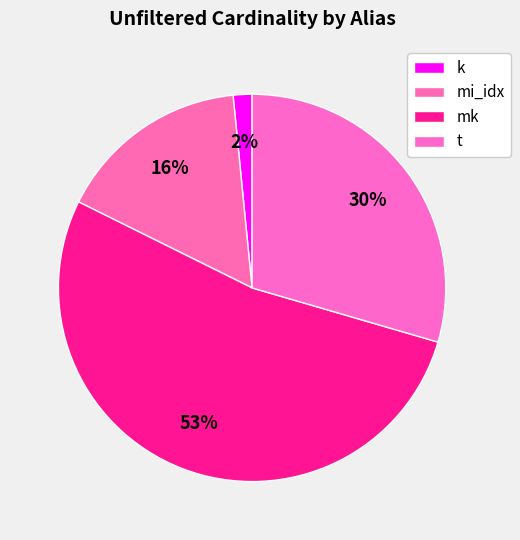

How many slices are in this pie chart?

4